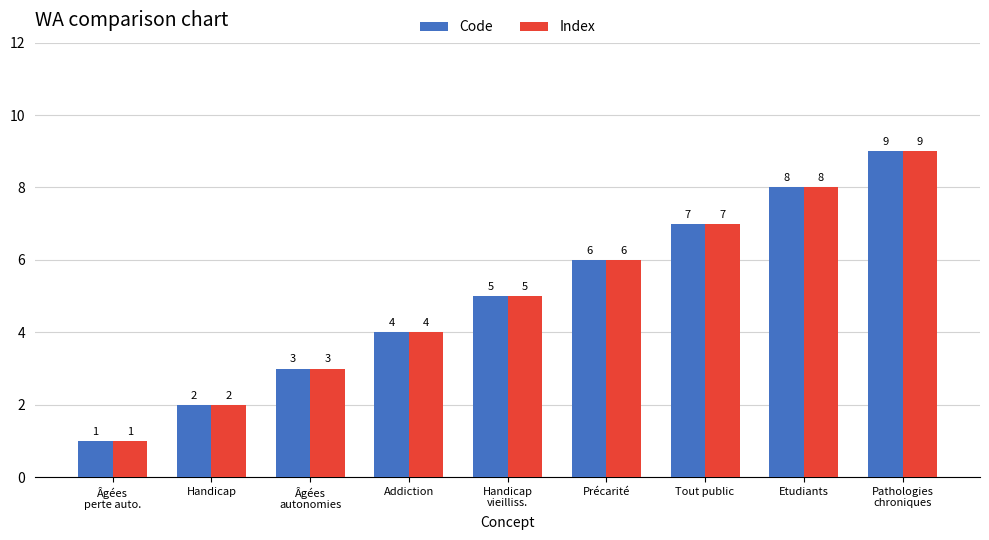

Count the Index values in the range 3 to 7.

5